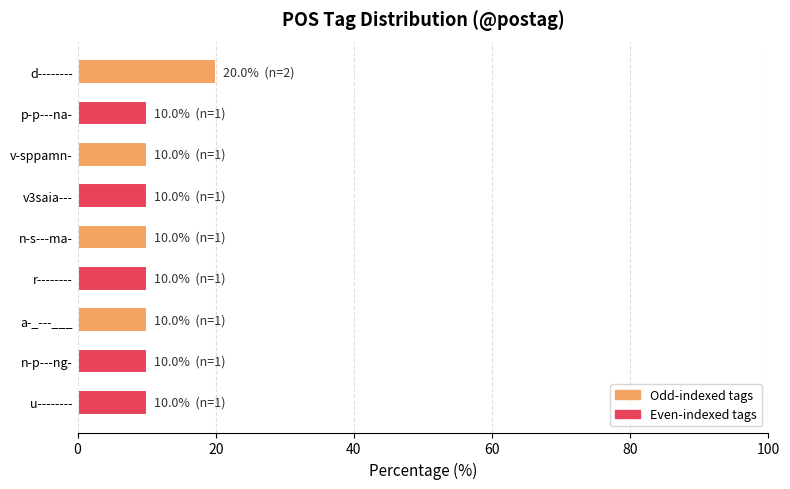

Are the bars grouped side by side (vs. stacked)?

No